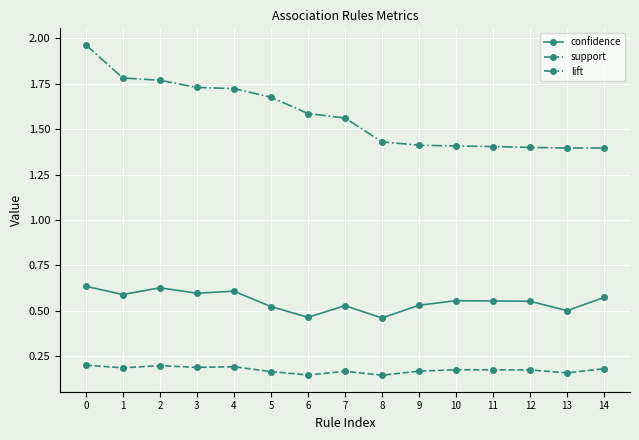

Is it true that lift equals 0.4 at 0?

False